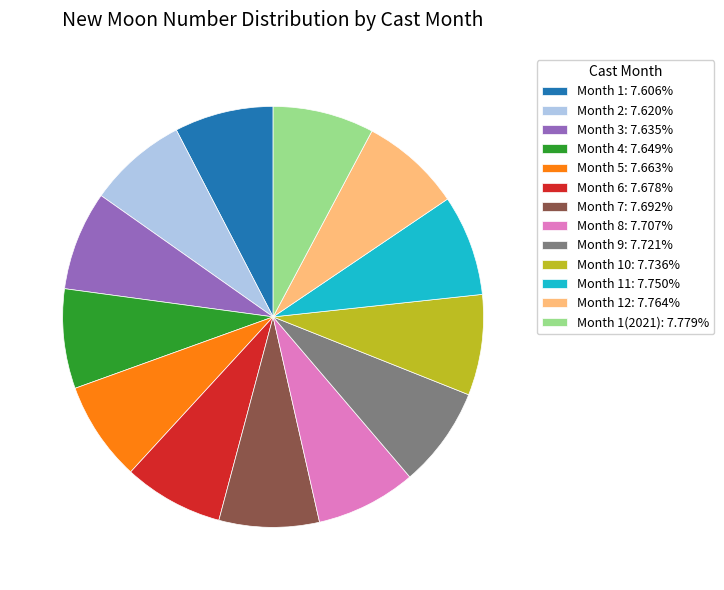

Does any single category account for the majority?

No